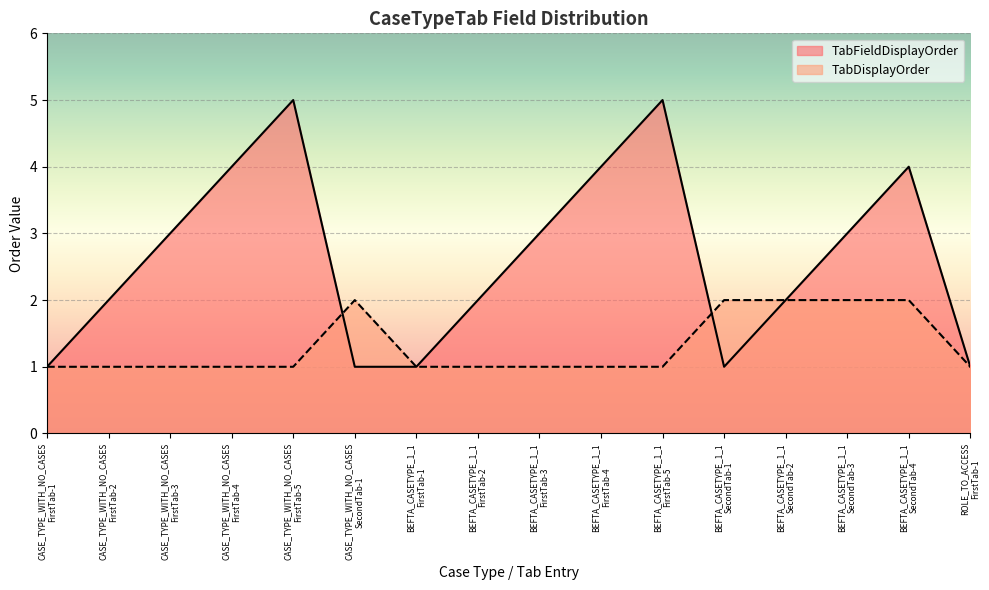

What is the label of the 9th point from the left?

BEFTA_CASETYPE_1_1
FirstTab-3